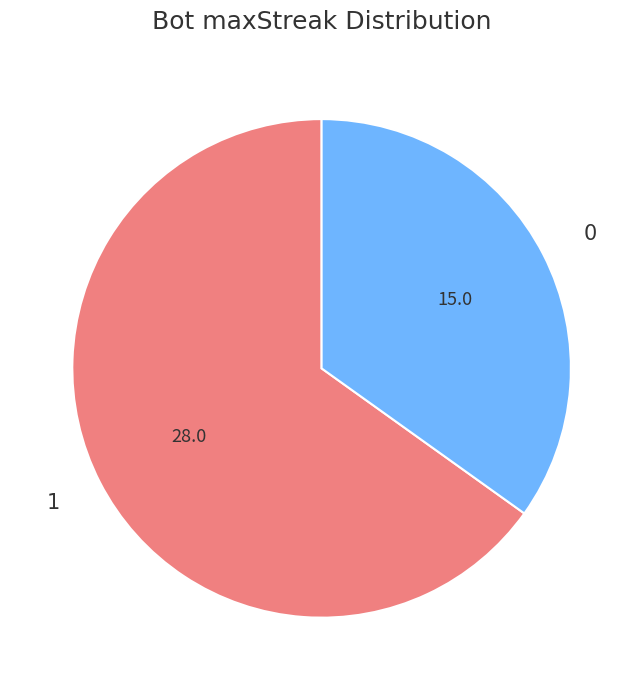

Rank the categories by value from lowest to highest.

0, 1